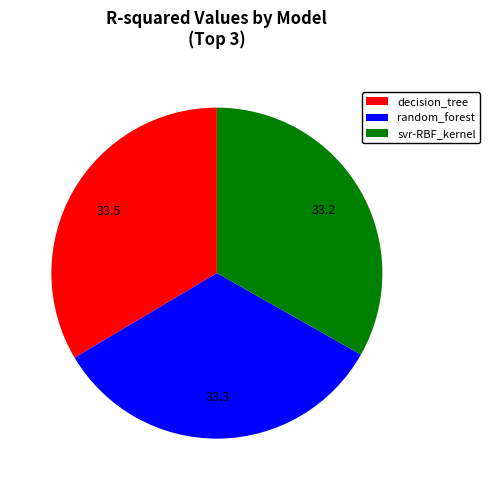

Is the sum of svr-RBF_kernel and decision_tree greater than half?

Yes